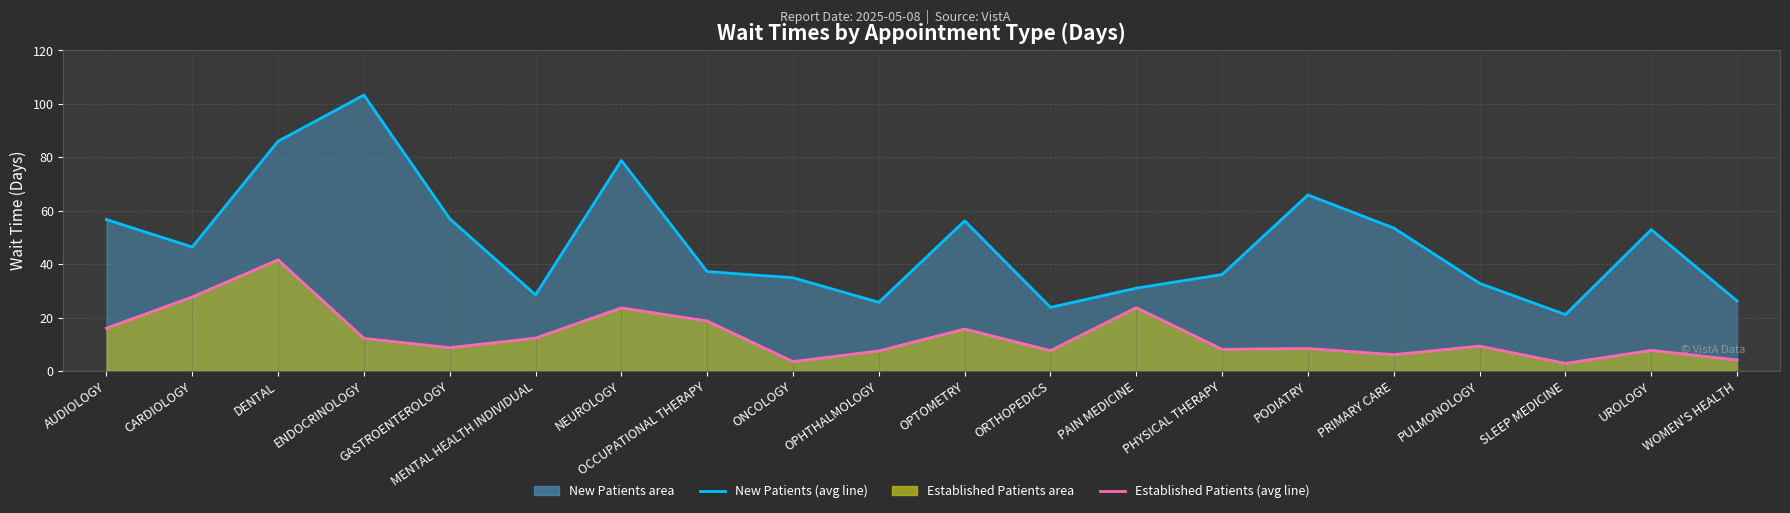

At which label does EstablishedPatients (line) reach its peak?

DENTAL